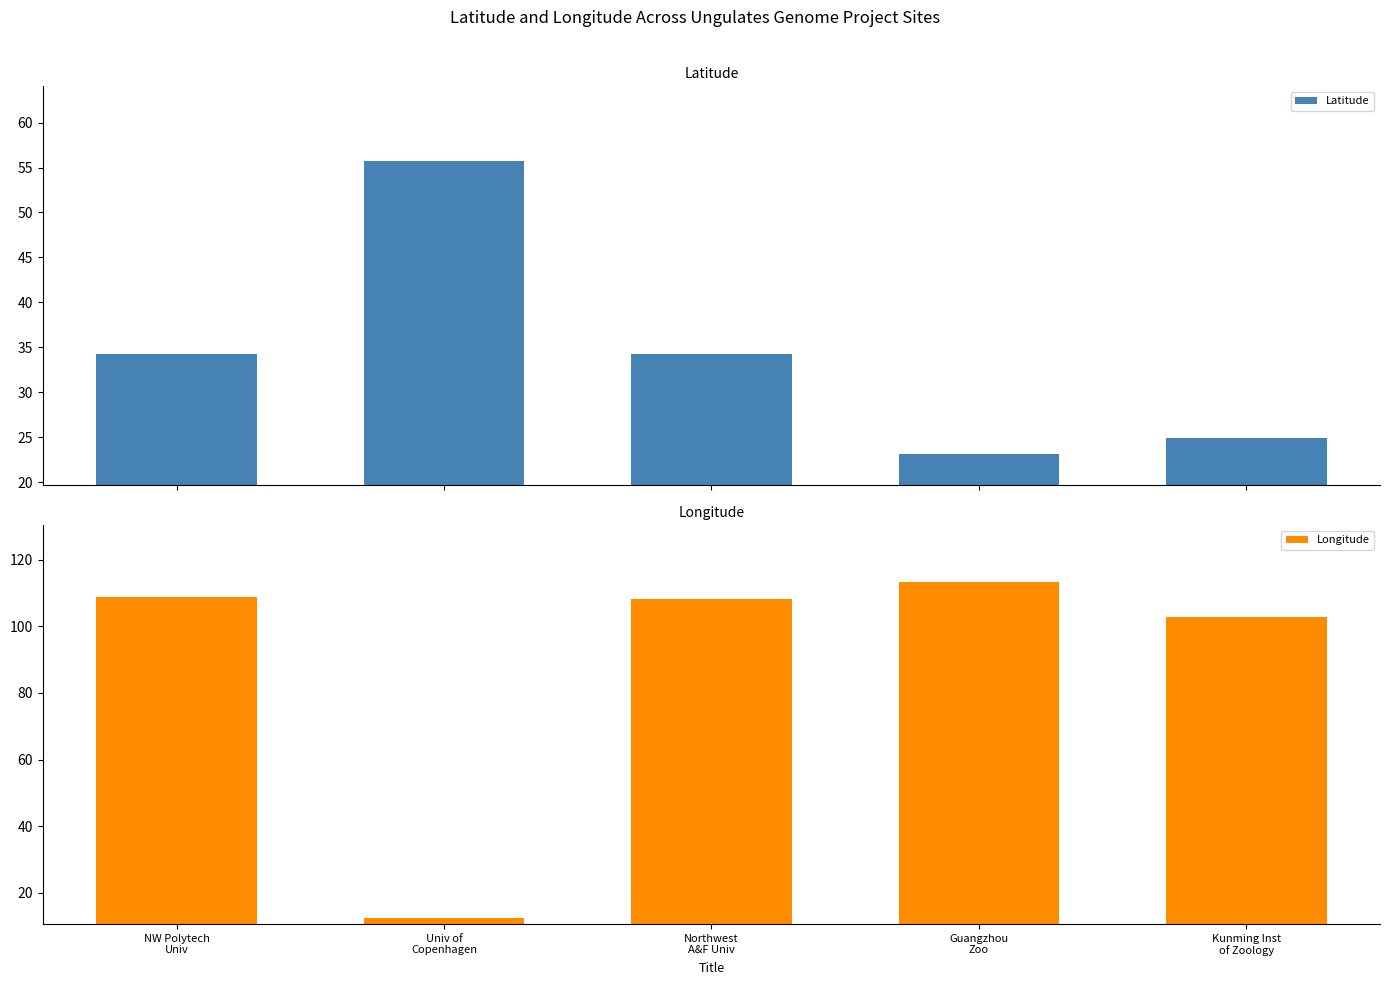

Are the bars horizontal?

No